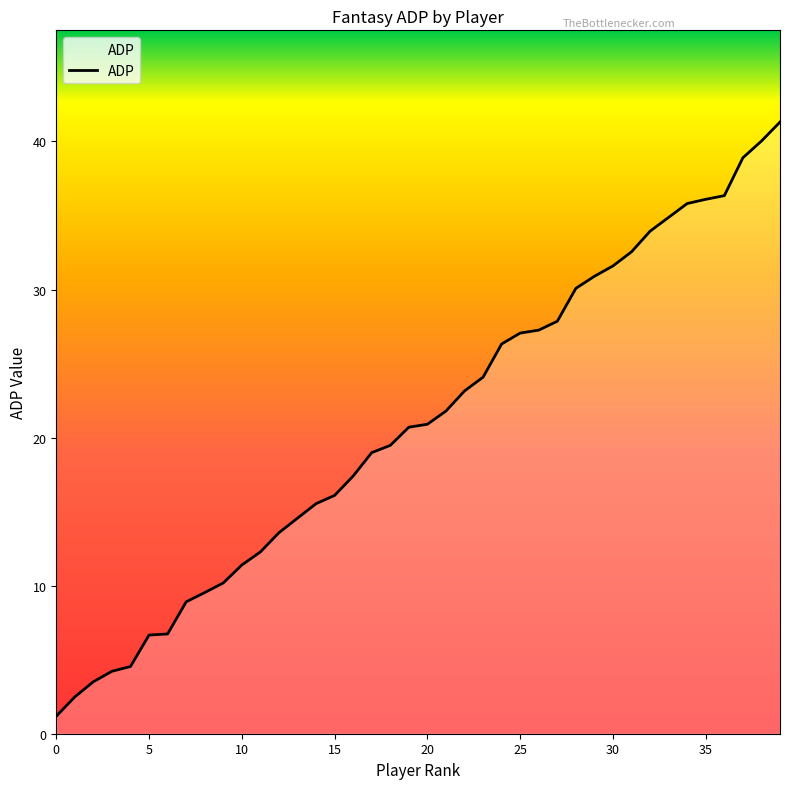

Reading left to right, what are all the values shown in this chart?

1.2	2.5	3.5	4.2	4.5	6.7	6.7	8.9	9.5	10.2	11.4	12.3	13.6	14.6	15.5	16.1	17.4	19.0	19.5	20.7	20.9	21.8	23.2	24.1	26.3	27.1	27.3	27.9	30.1	30.9	31.6	32.6	33.9	34.9	35.8	36.1	36.3	38.9	40.0	41.3